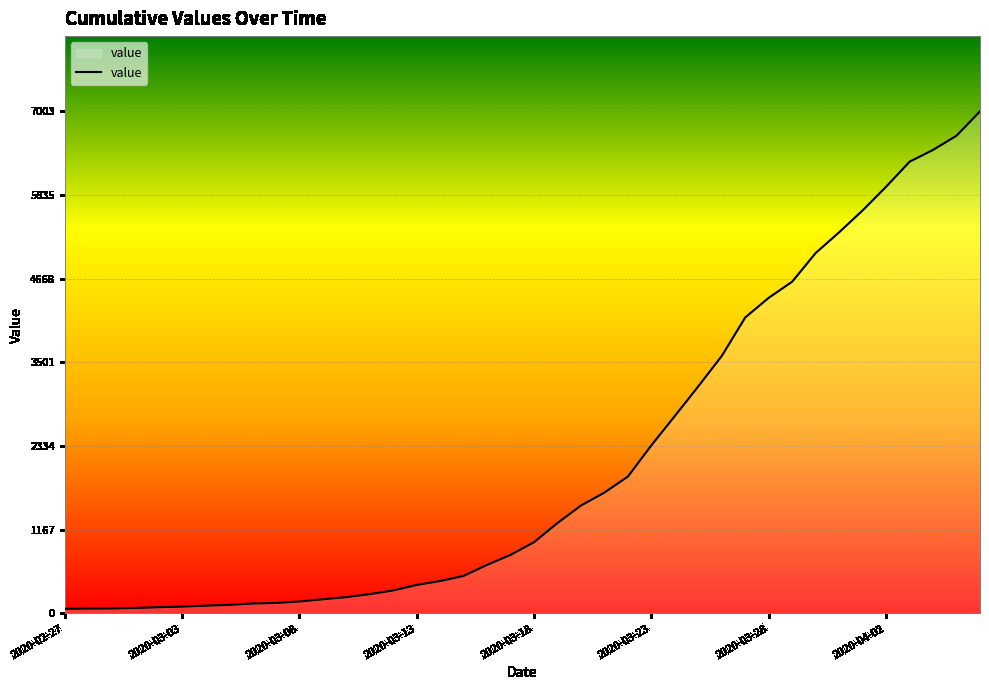

What is the maximum value shown in the chart?

7003